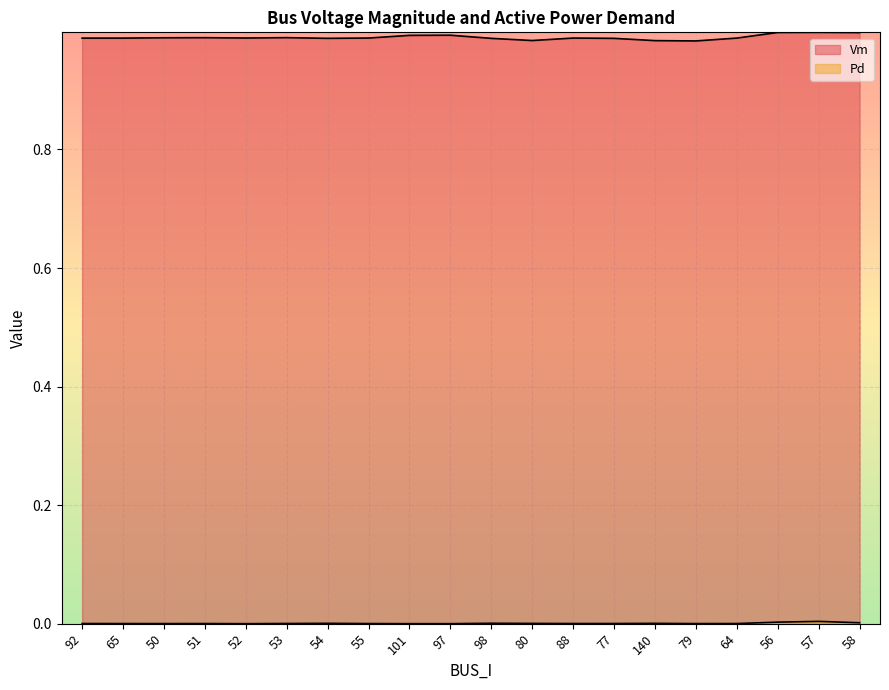

True or false: Pd and Vm intersect in this chart.

False